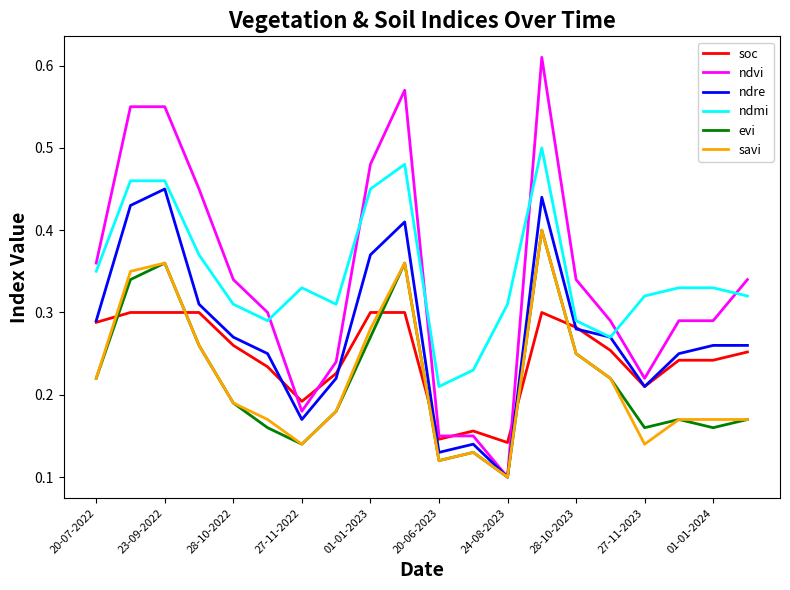

After their last crossing, which series has the higher values: soc or savi?

soc